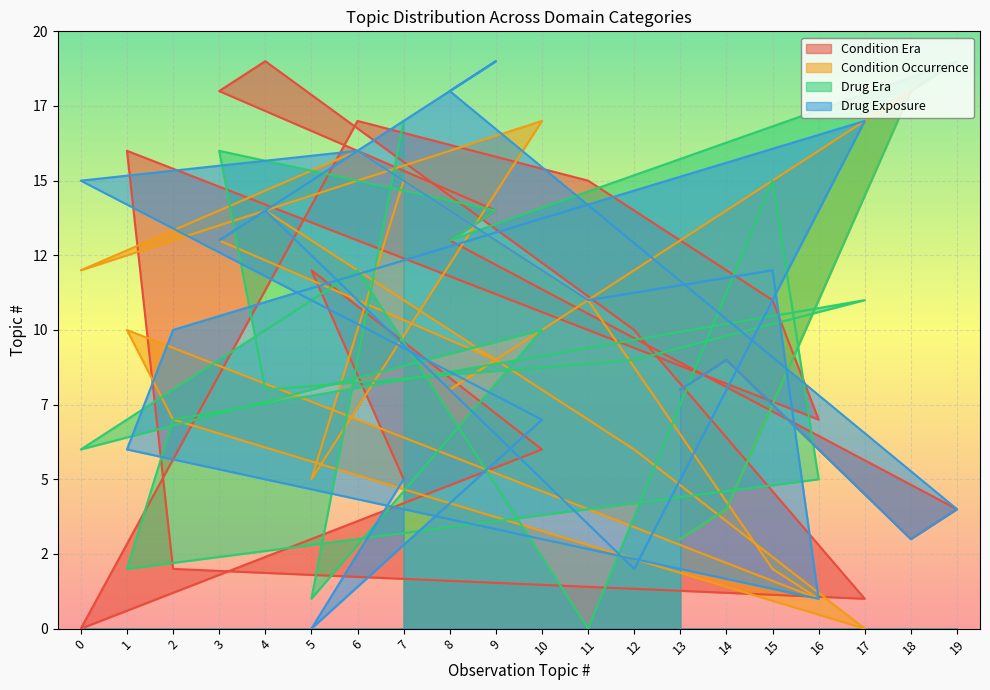

How many interior local valleys does the drug_exposure series have?

6